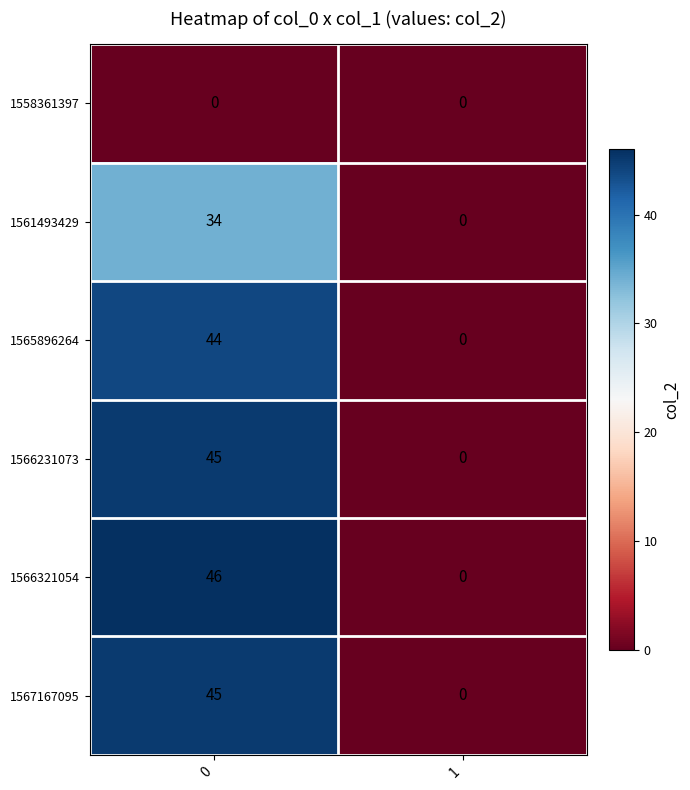

List the labels in order of 1567167095 value, largest first.

0, 1